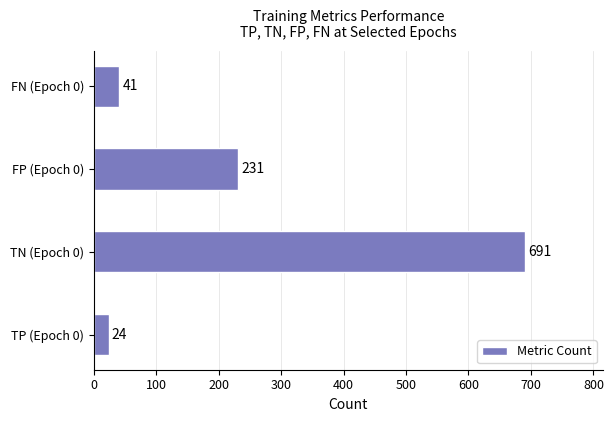

What is the greatest value displayed?

691